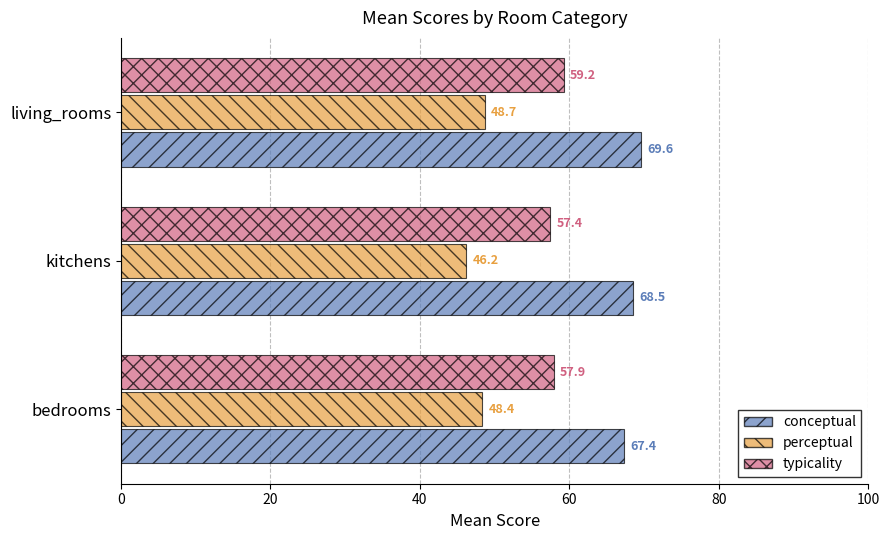

How many categories are shown in the chart?

3